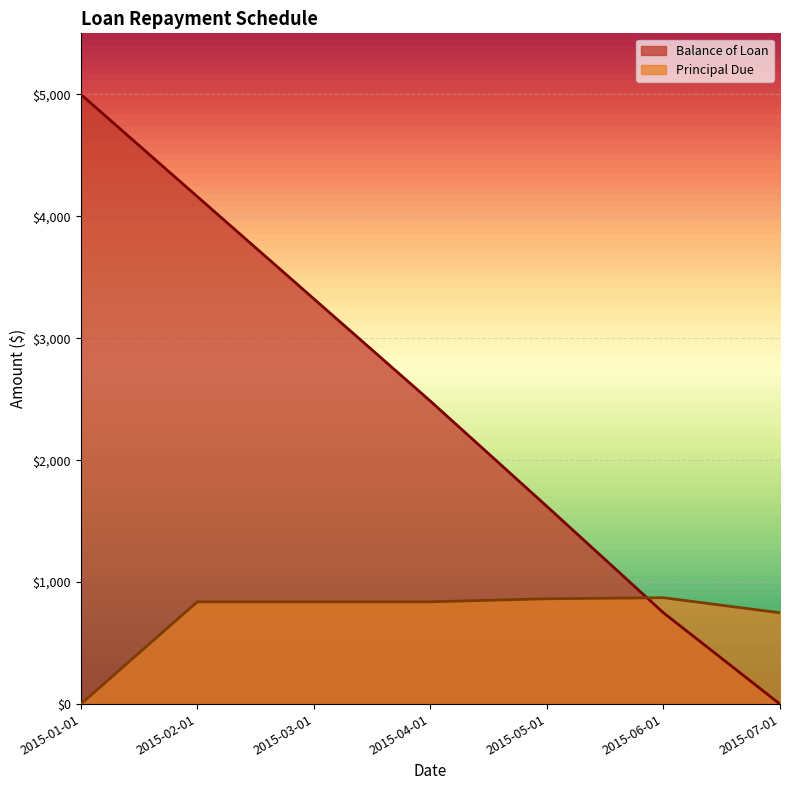

What is the greatest value displayed?

5000.0